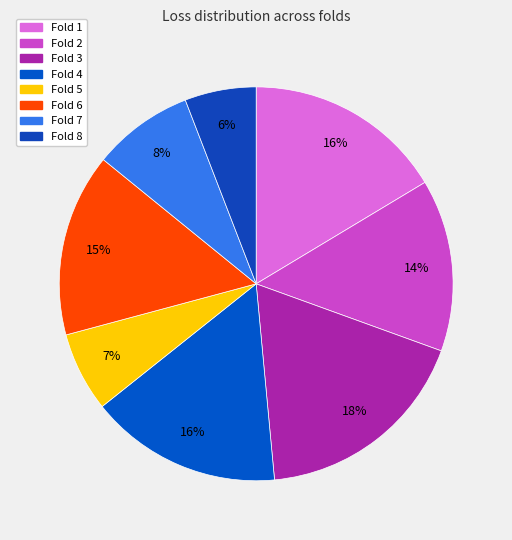

Is Fold 3 the majority of the pie?

No